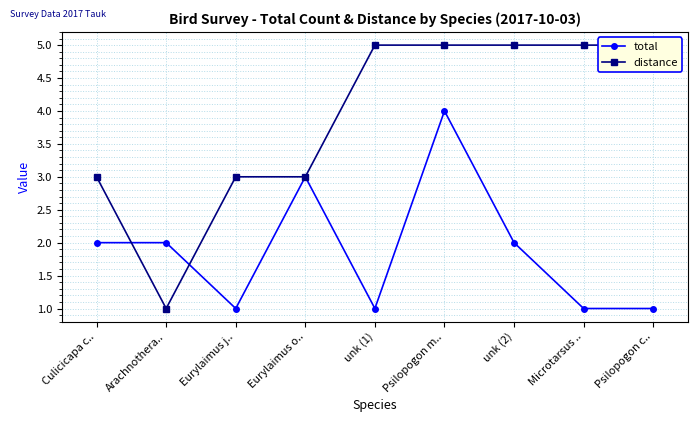

Where is the first local minimum for distance?

Arachnothera..